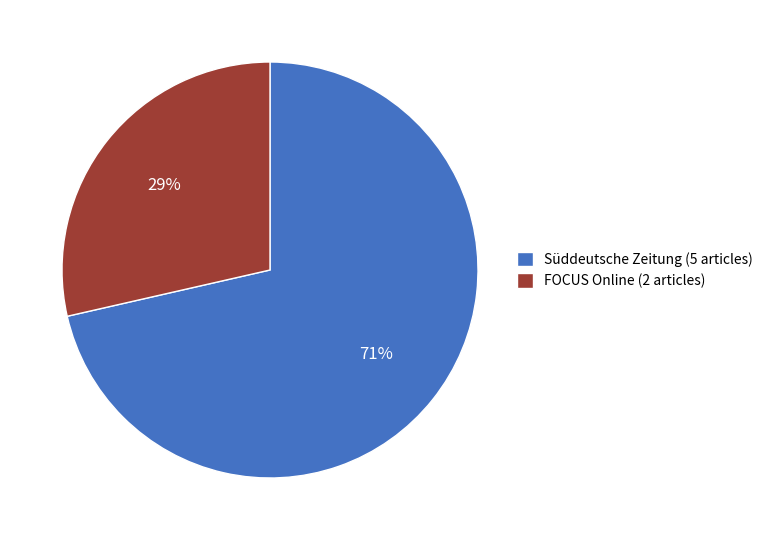

Do FOCUS Online (2 articles) and Süddeutsche Zeitung (5 articles) together represent more than half of the pie?

Yes